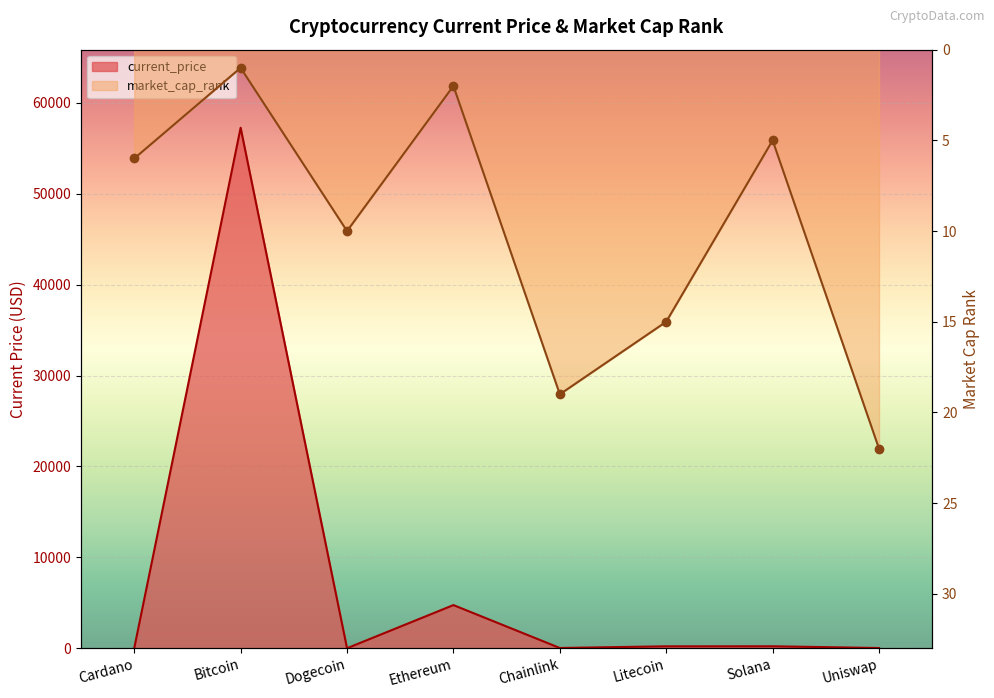

What is the difference between the maximum and second lowest values in the current_price series?

57263.4